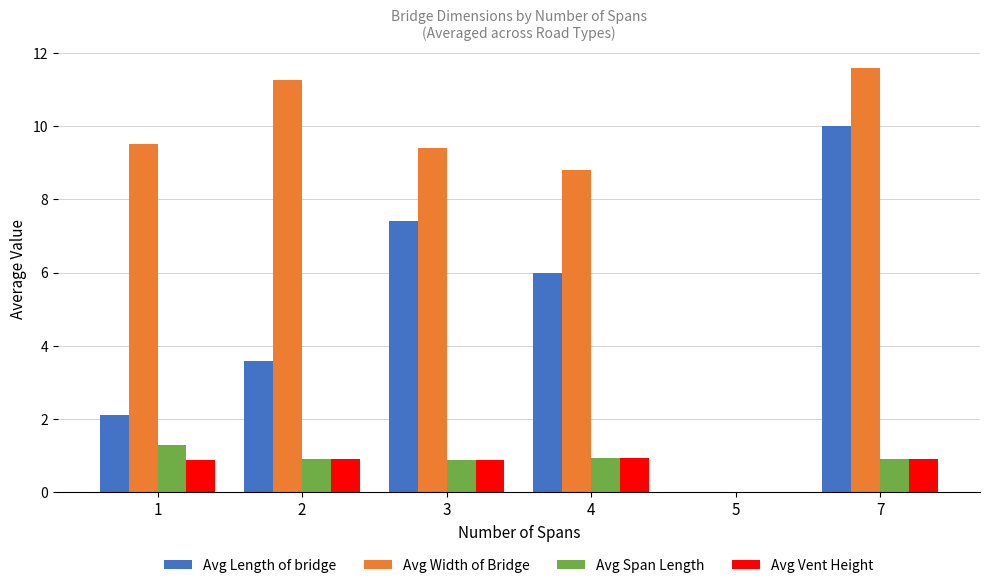

Is it true that Avg Width of Bridge equals 11.3 at 2?

True